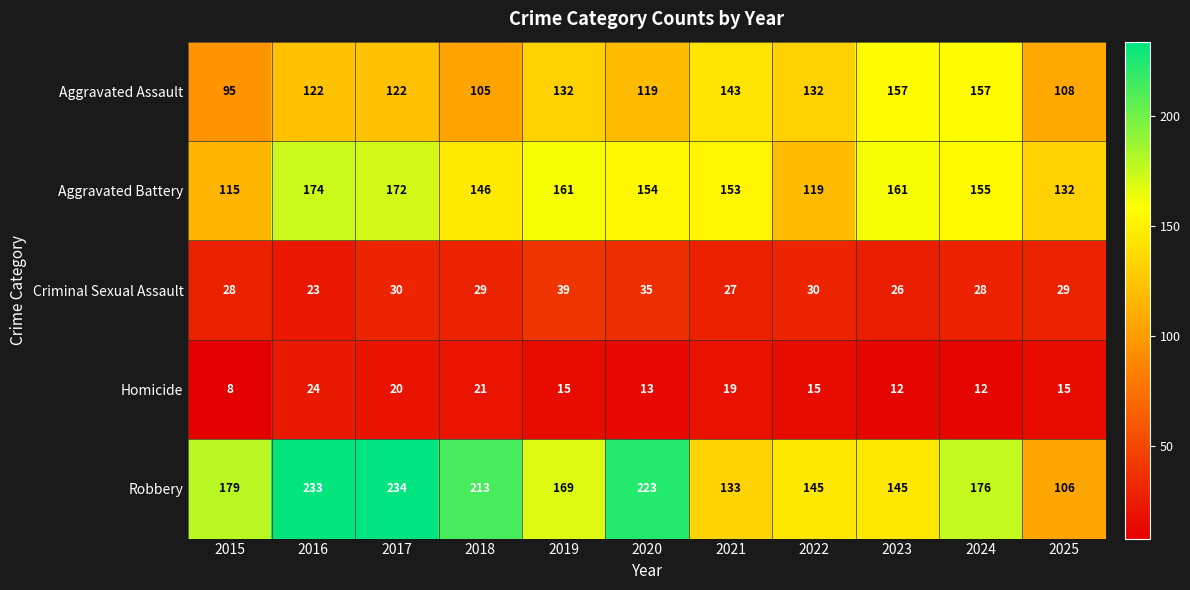

At 2022, list the series in order from smallest to largest.

Homicide, Criminal Sexual Assault, Aggravated Battery, Aggravated Assault, Robbery